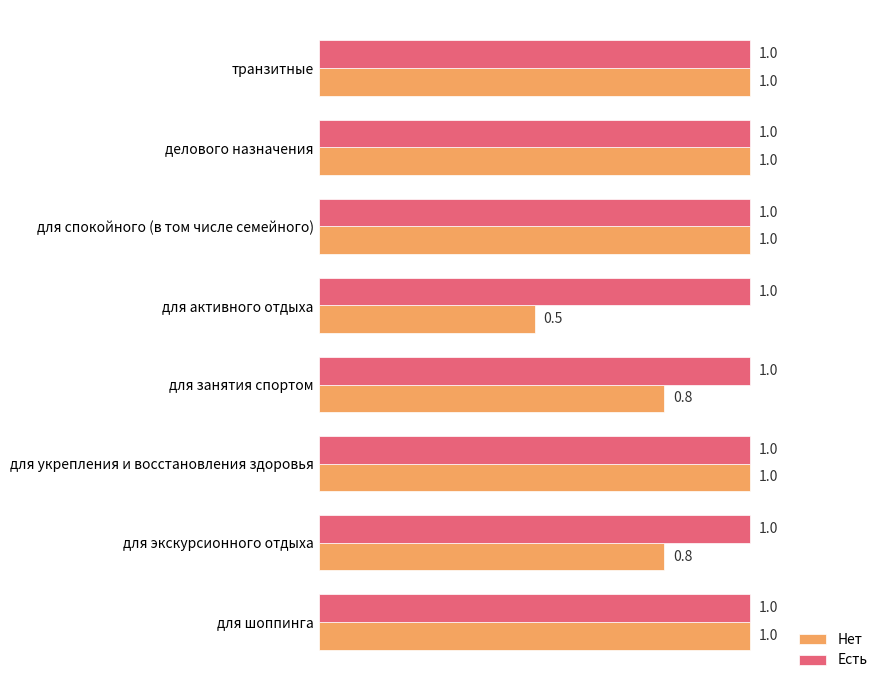

How many Нет values are between 0 and 1?

8